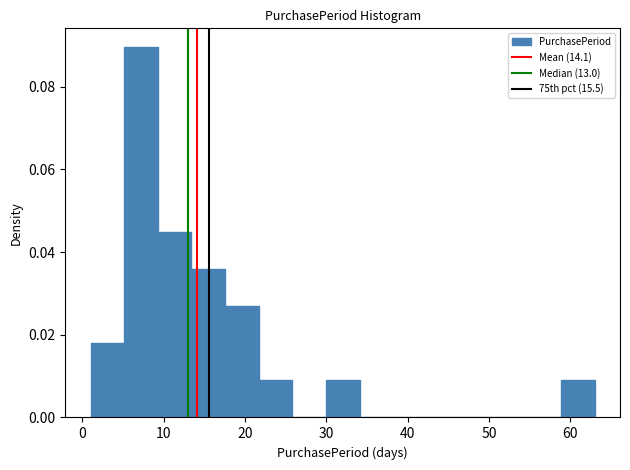

Reading left to right, list every bar in this chart as the range it spans on the x-axis followed by its height. Neither the bar edges nor the heights are printed on the chart, so give them approximately, as read against the axes.

1 to 5: 0.018
5 to 9: 0.090
9 to 13: 0.044
13 to 18: 0.036
18 to 22: 0.026
22 to 26: 0.008
26 to 30: 0
30 to 34: 0.008
34 to 38: 0
38 to 42: 0
42 to 46: 0
46 to 51: 0
51 to 55: 0
55 to 59: 0
59 to 63: 0.008